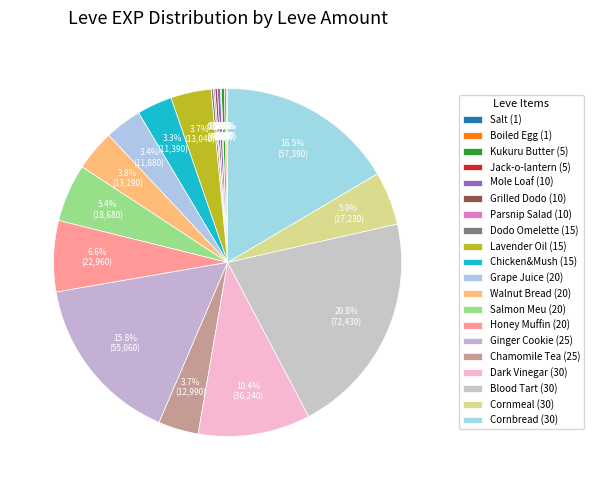

Count the number of slices in the pie.

20